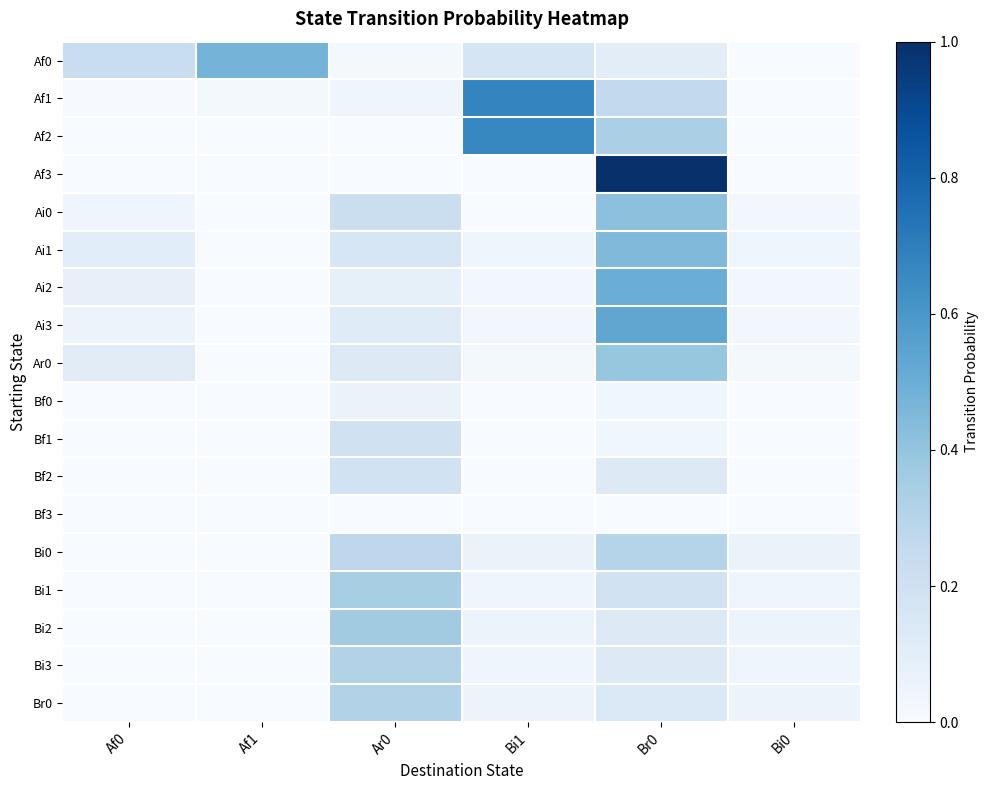

What is the total value across all series at Af0?

0.6